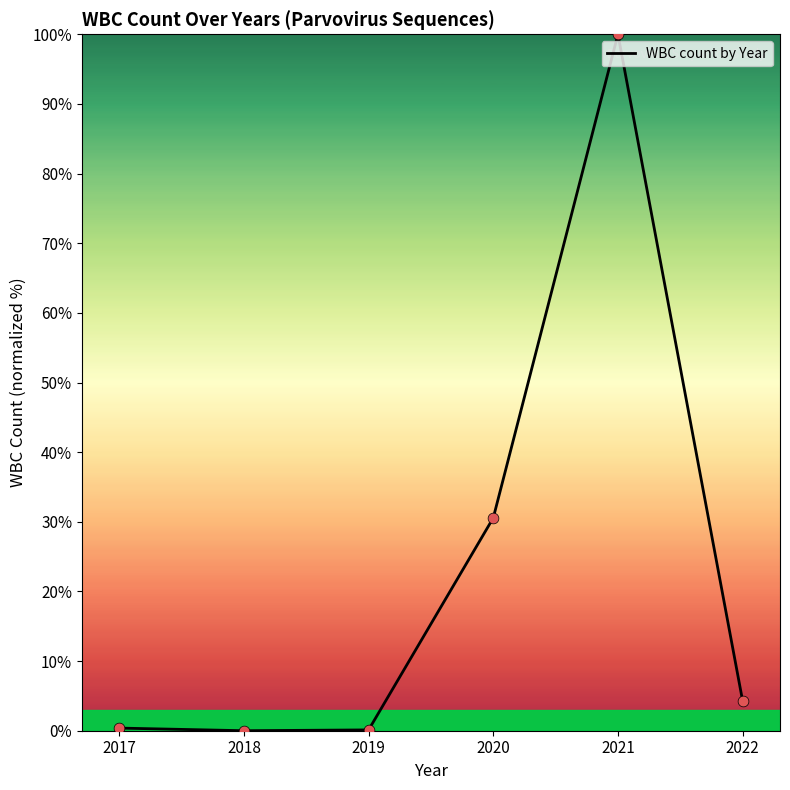

What is the change in value from 2018 to 2021?

+100.0